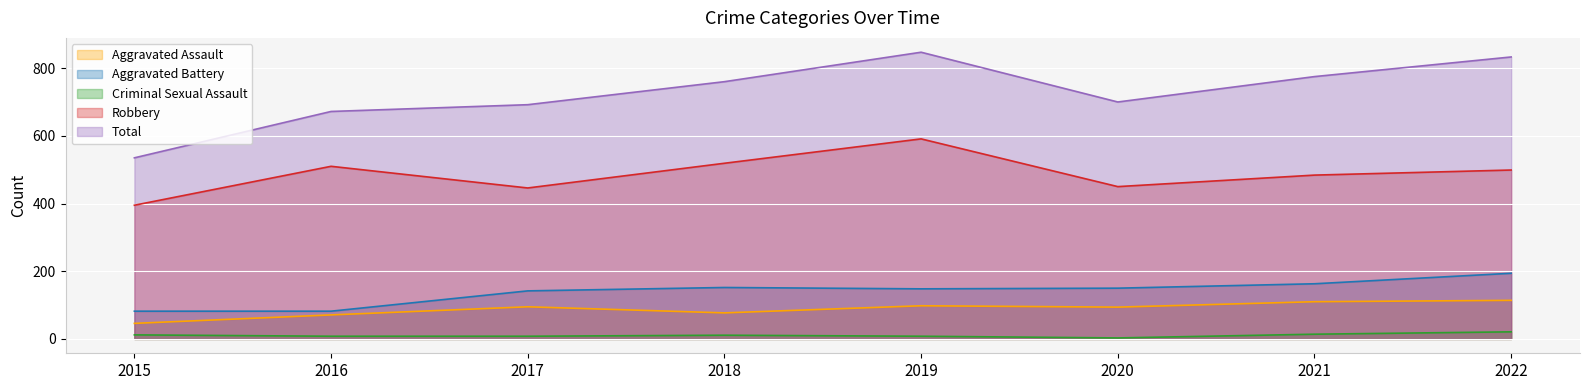

How many lines are shown in the chart?

5